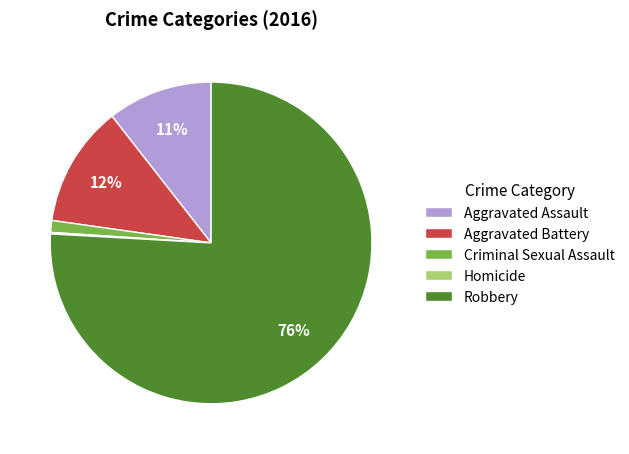

Approximately how many times larger is the value at Aggravated Battery compared to Robbery?

0.2